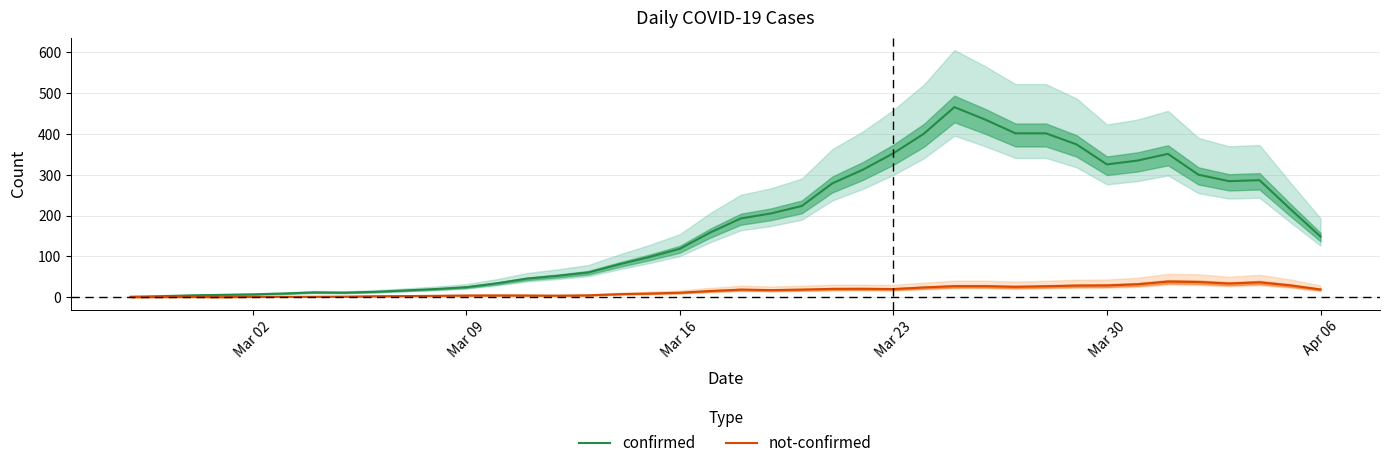

What is the value of the not-confirmed point at the 22nd from the left?

17.6